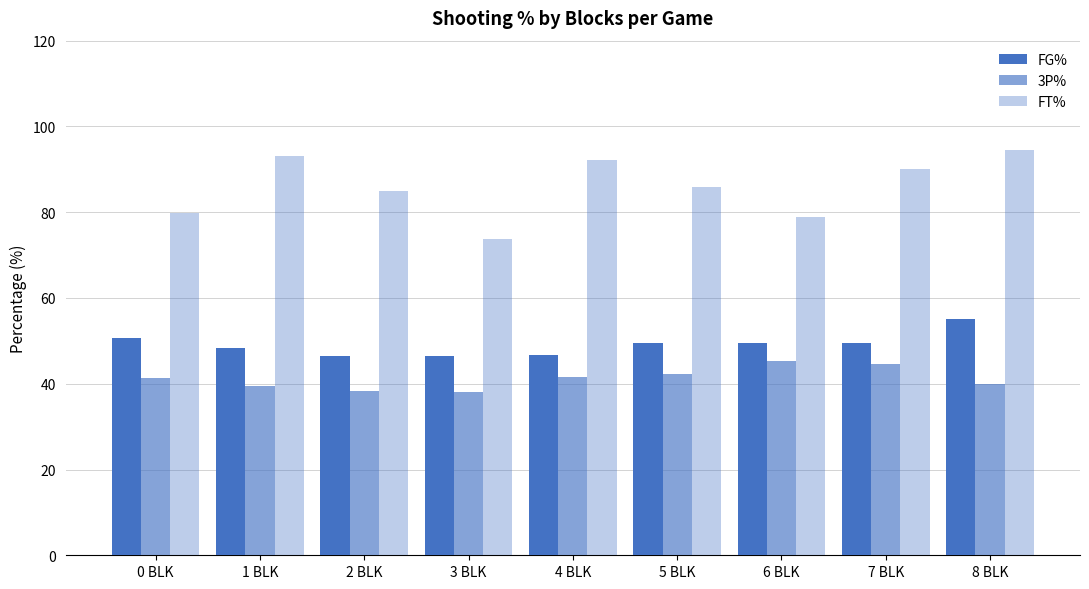

Are the bars grouped side by side (vs. stacked)?

Yes